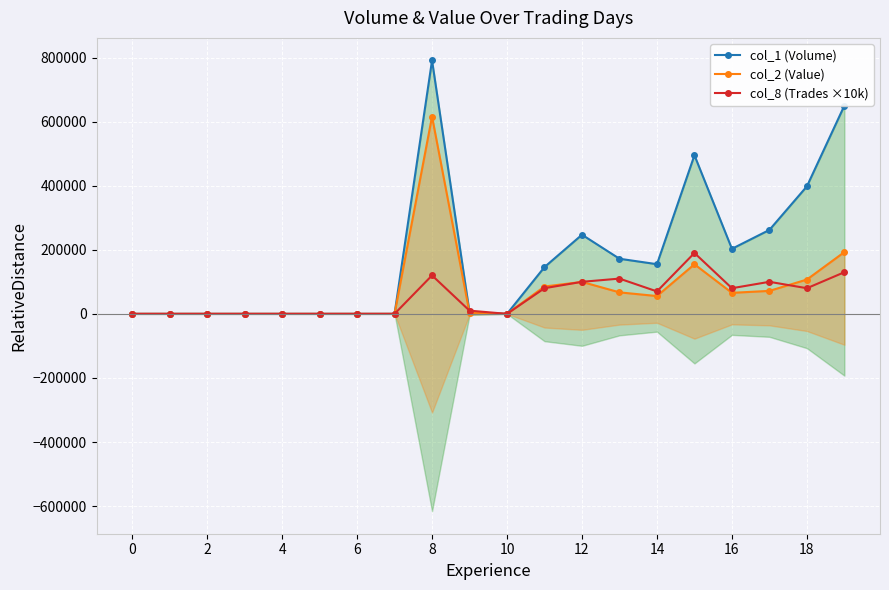

True or false: col_8 (Trades ×10k) has more than 1 points higher than both neighbors.

True